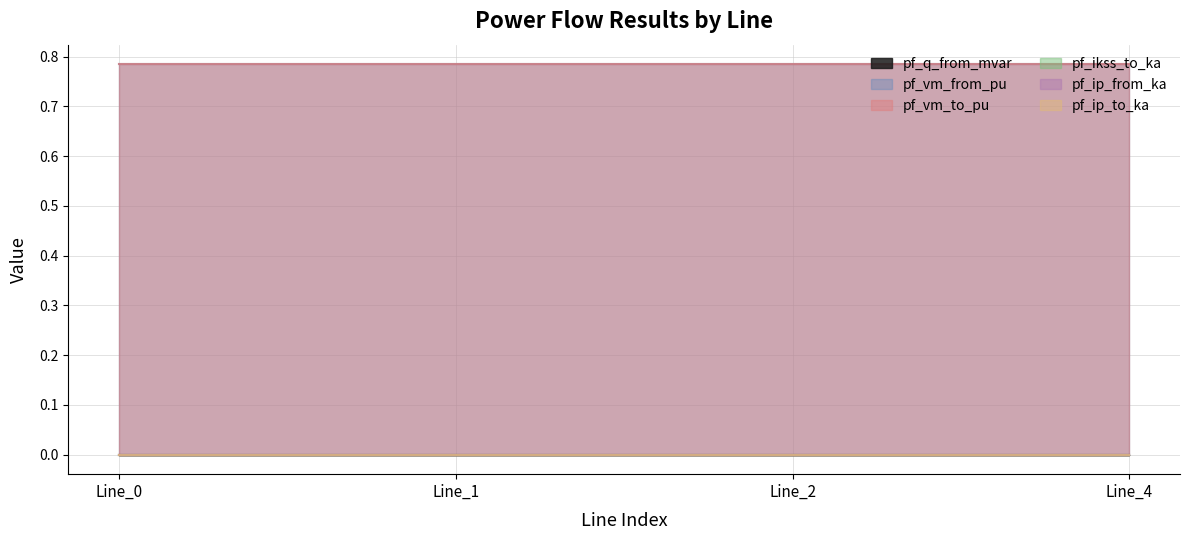

True or false: pf_q_from_mvar and pf_ikss_to_ka intersect in this chart.

False